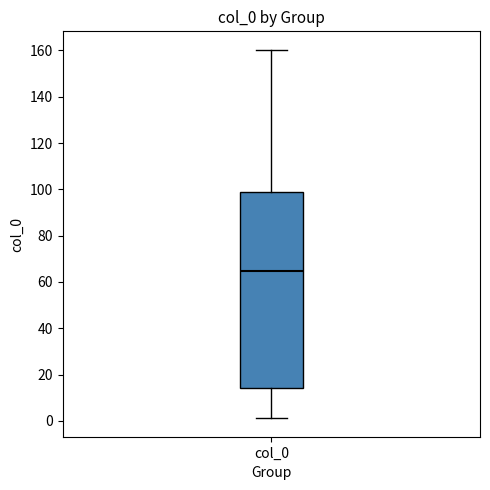

Transcribe this box plot: give where the median line is, the range the box spans, and where the two whiskers end, as read against the y-axis. The values are not printed on the chart, so give them approximately, as read against the axis.

median 64, box 14 to 98, whiskers 2 to 160